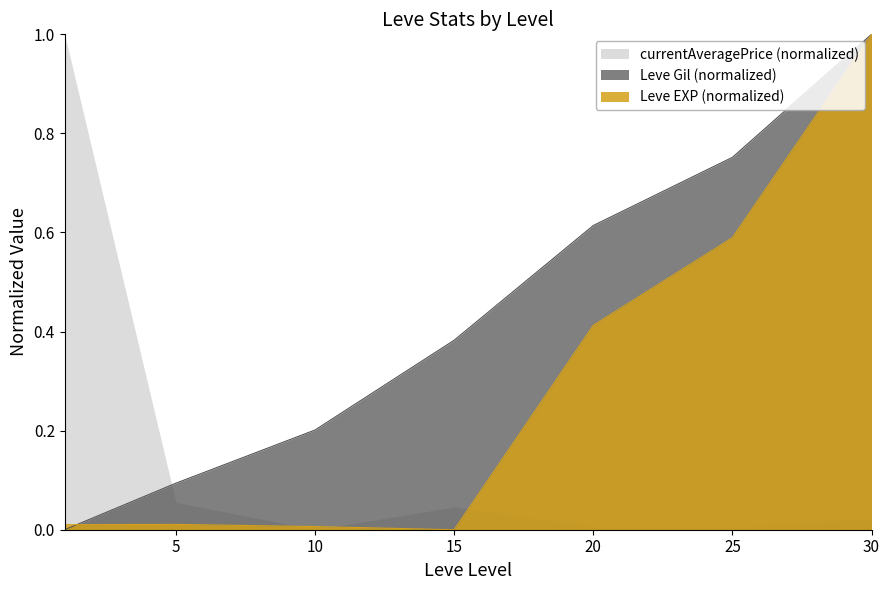

List the series in order of their overall mean, lowest first.

currentAveragePrice (normalized), Leve EXP (normalized), Leve Gil (normalized)